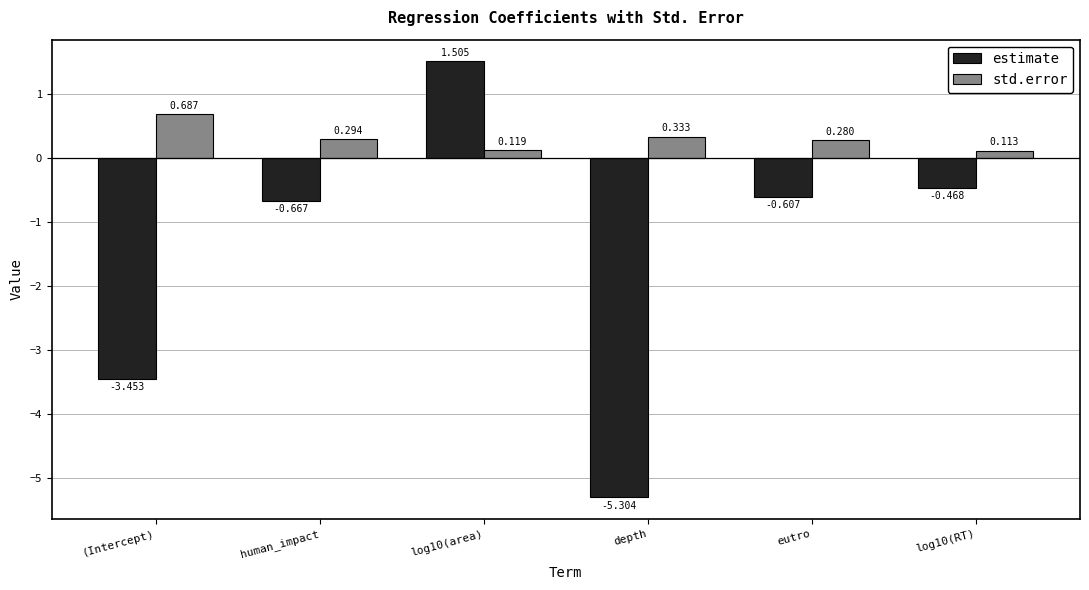

What are all the series names shown in the legend?

estimate, std.error